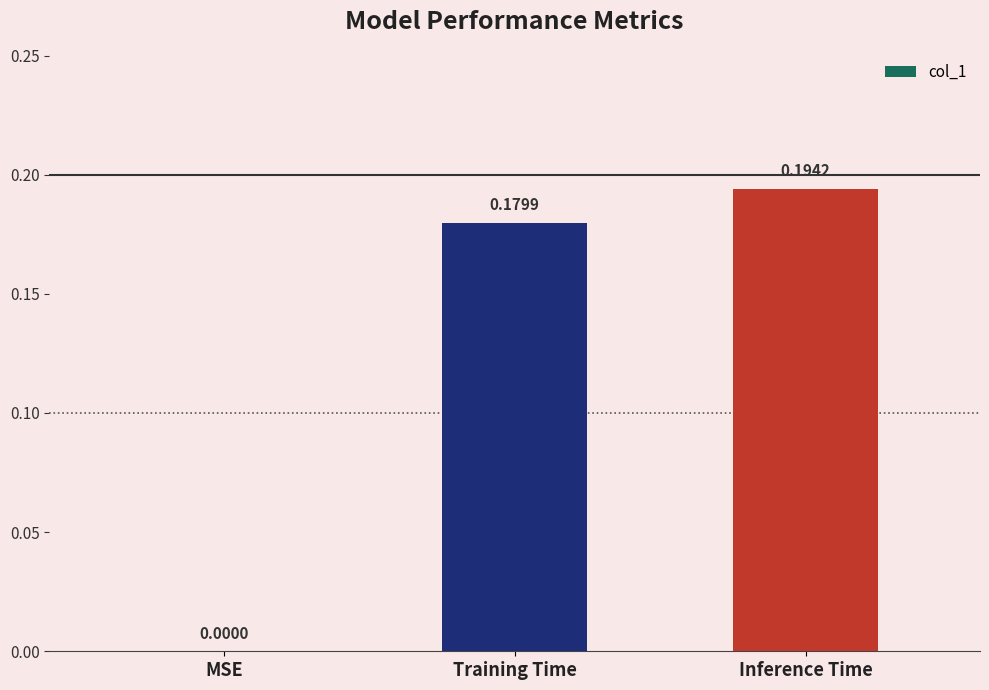

Which has a higher value, Inference Time or Training Time?

Inference Time